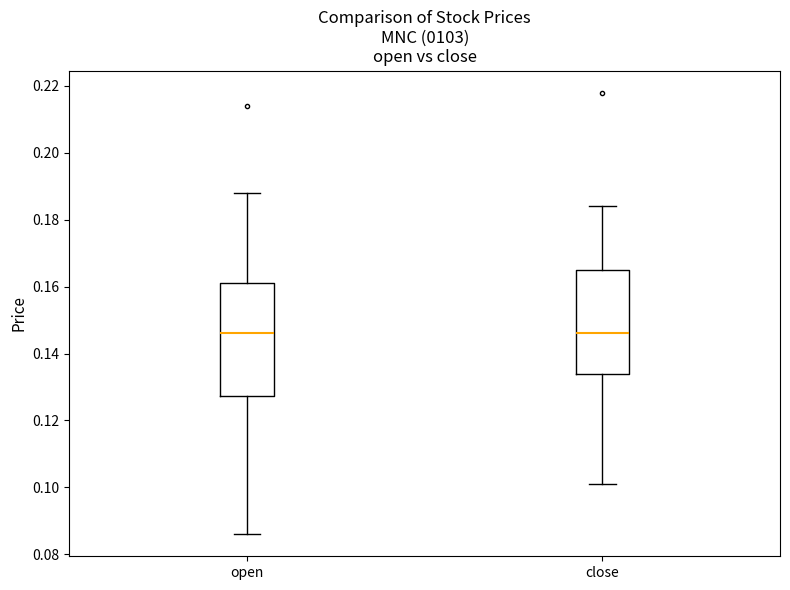

Comparing the boxes themselves (not the whiskers), which one is the tallest?

open